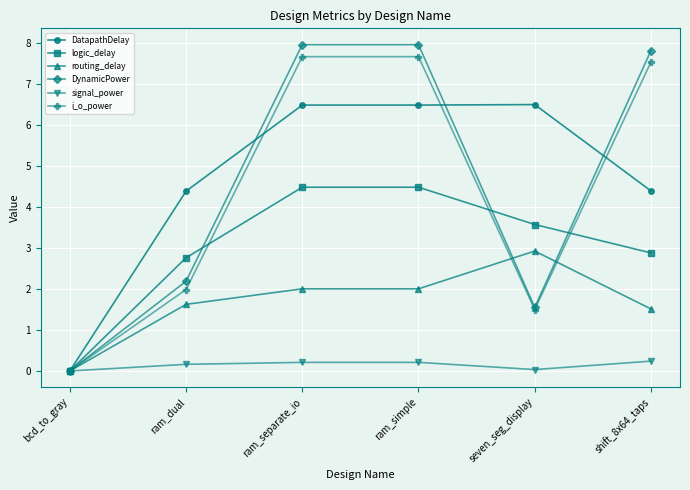

Which series changed the most between ram_dual and ram_simple?

DynamicPower